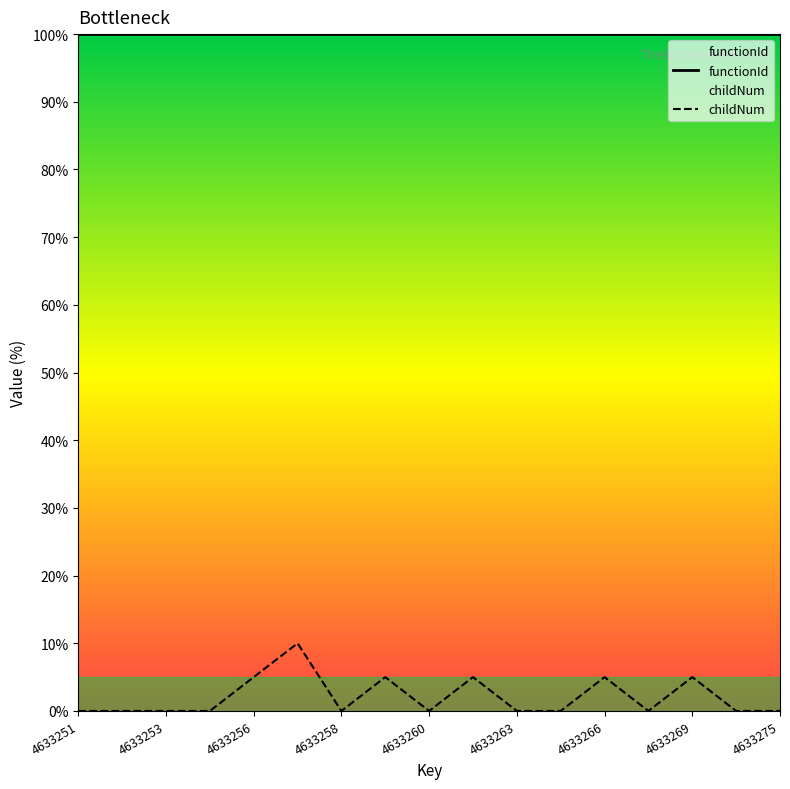

Reading right to left, transcribe all the data shown in this chart.

0	0	5	0	5	0	0	5	0	5	0	10	5	0	0	0	0